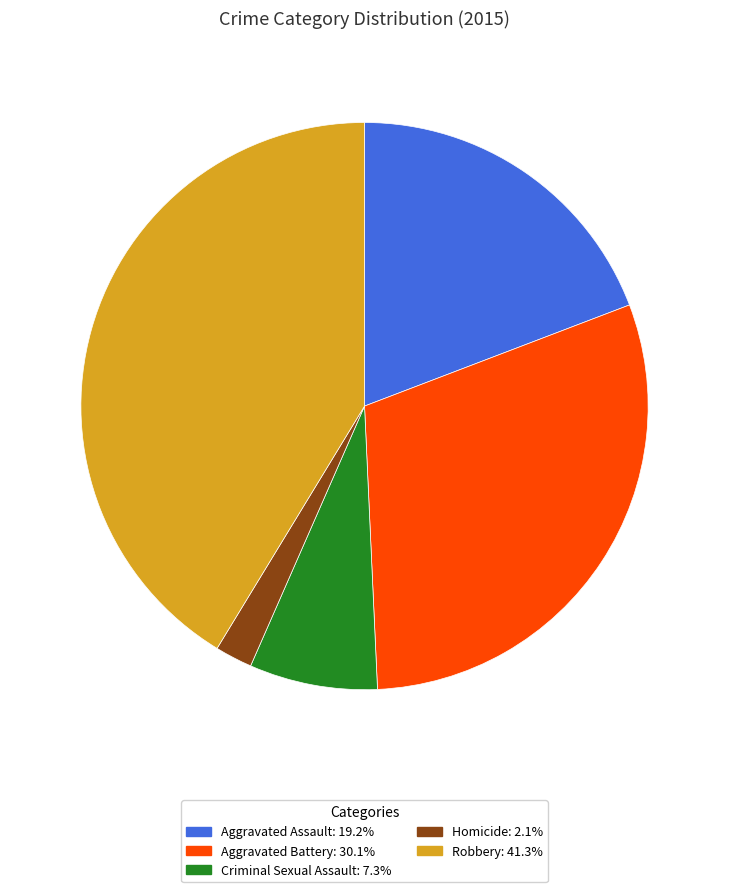

Do Criminal Sexual Assault and Aggravated Battery together represent more than half of the pie?

No